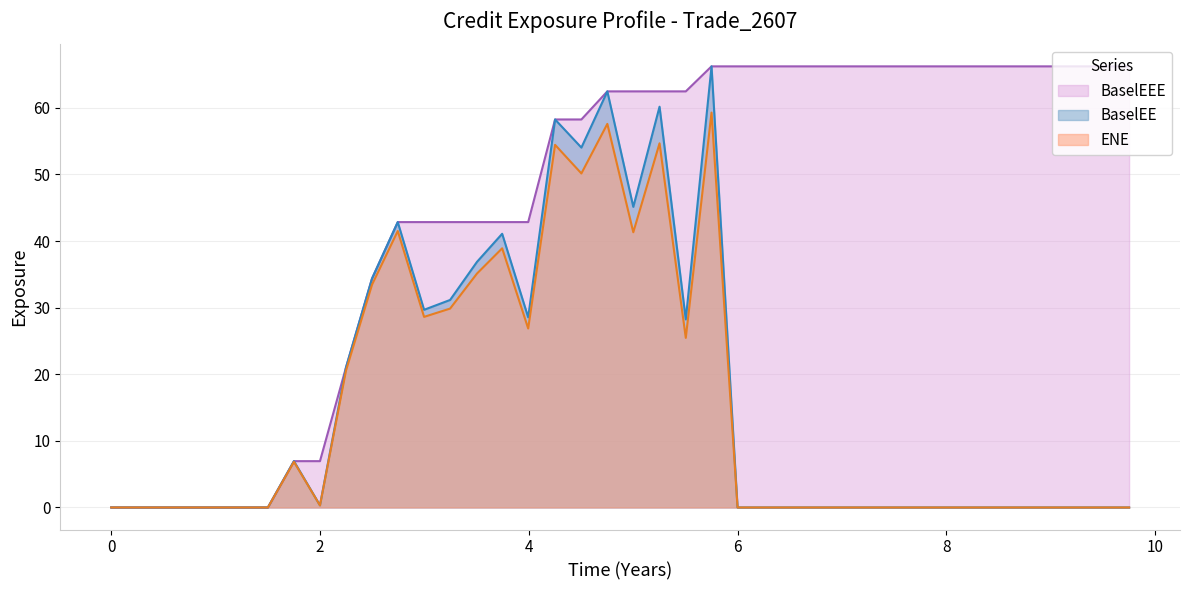

What is the maximum value for BaselEE?

66.2